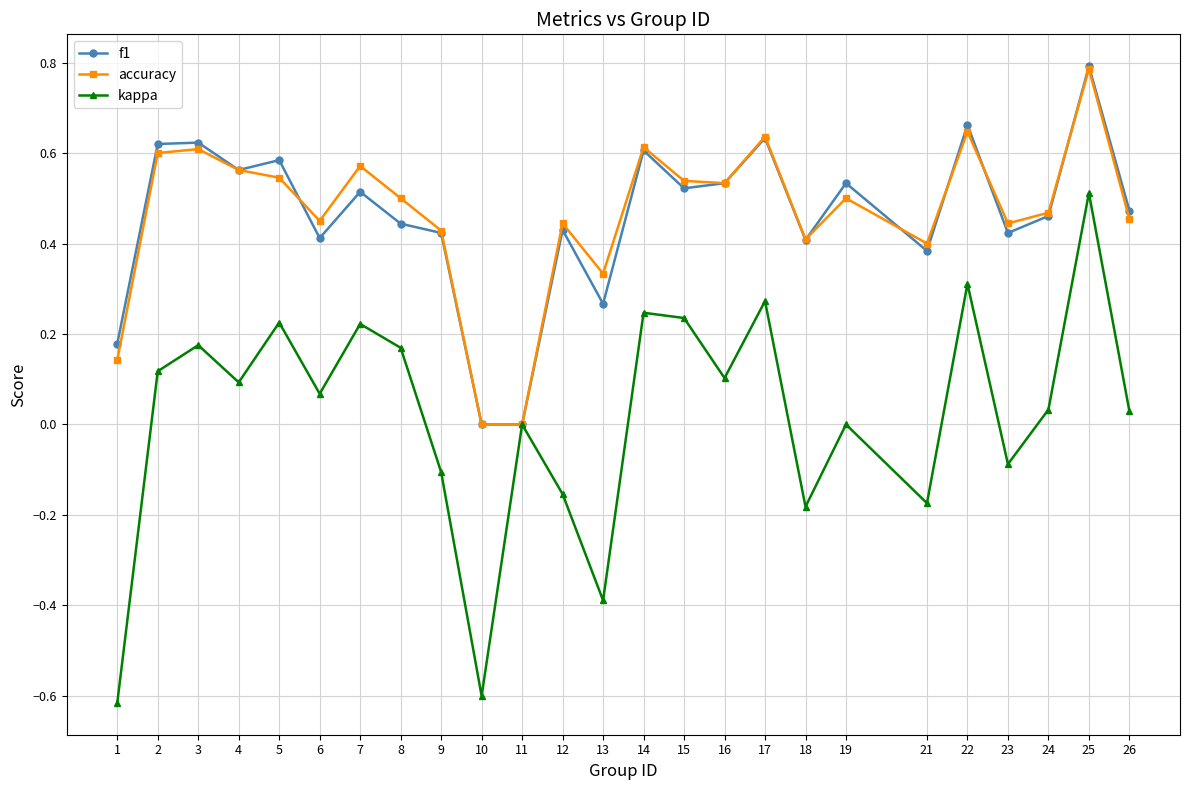

How many interior local valleys does the kappa series have?

8